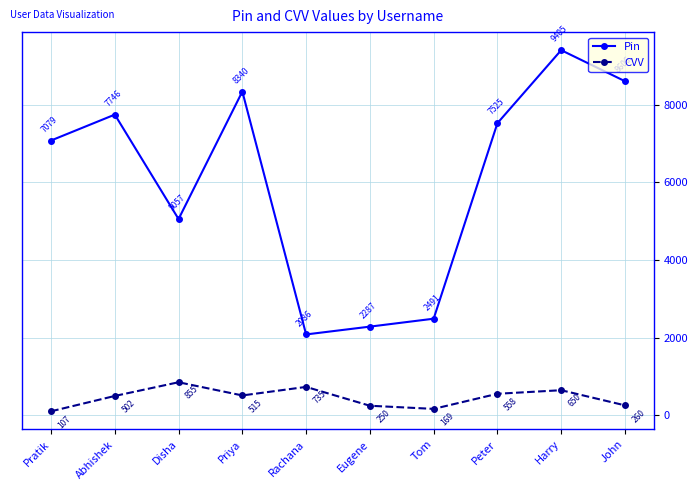

Is it true that Pin equals 2287 at Eugene?

True